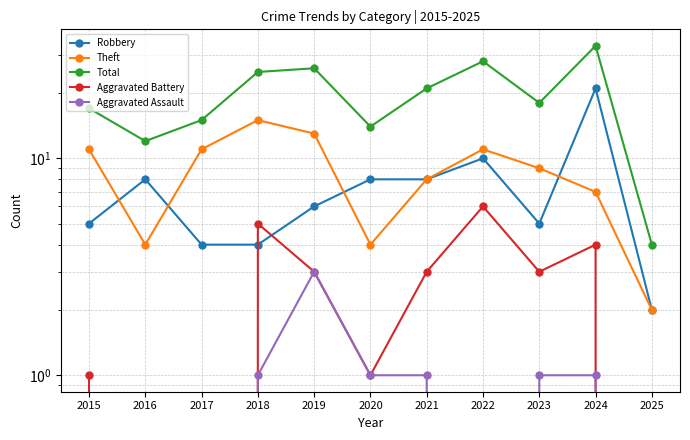

What is the difference between the second highest and minimum values in the Robbery series?

8